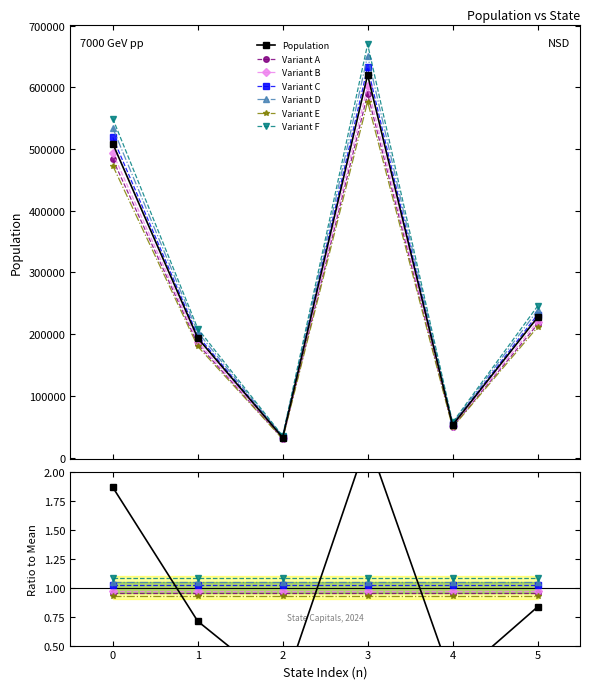

What is the minimum value shown in the chart?

32315